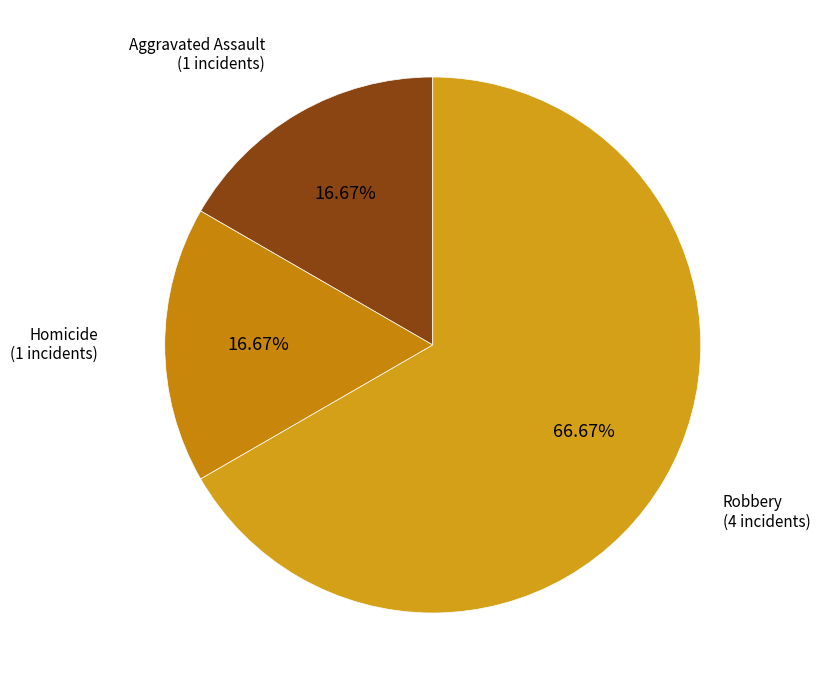

Is it true that Robbery is 73% of the pie?

False